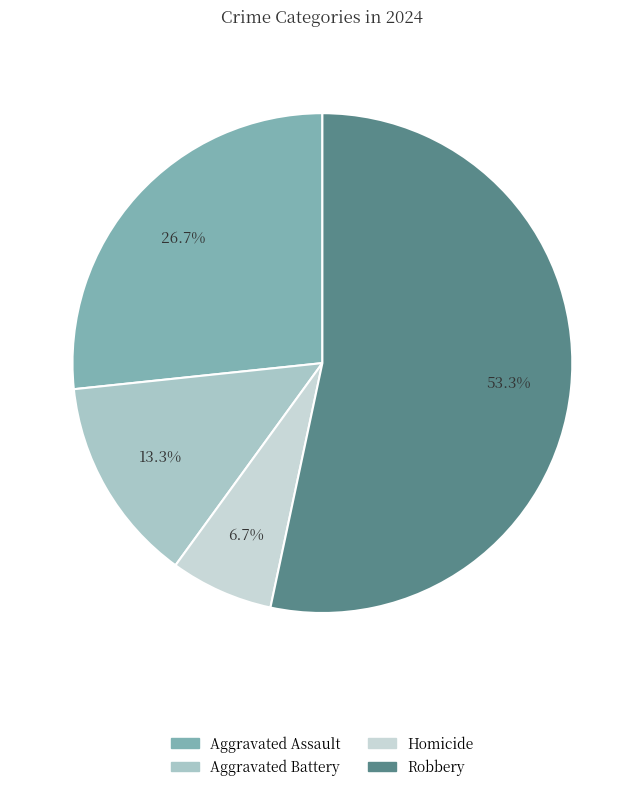

Between Aggravated Battery and Robbery, which is larger?

Robbery